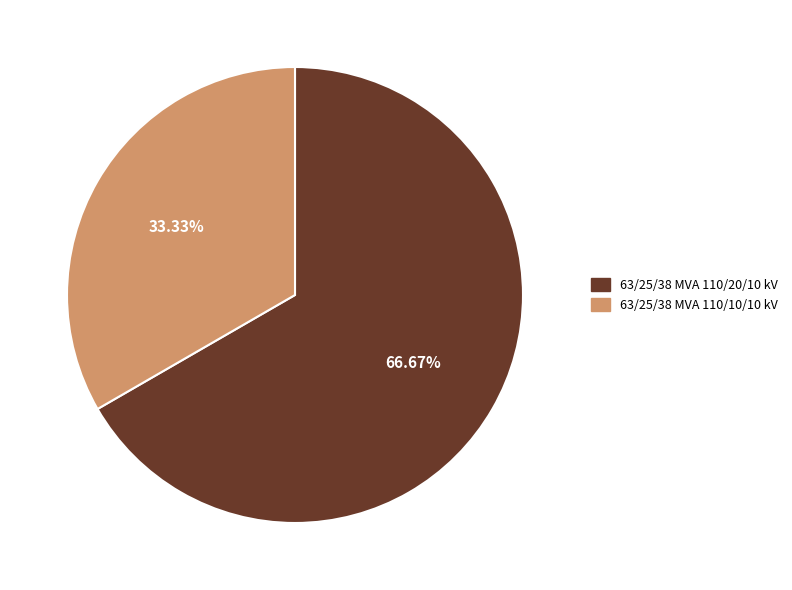

Does 63/25/38 MVA 110/20/10 kV represent more than half of the total?

Yes